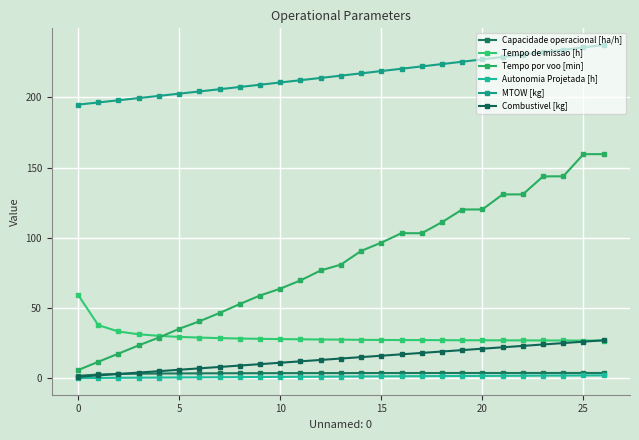

True or false: Capacidade operacional [ha/h] and Autonomia Projetada [h] cross at least once.

False